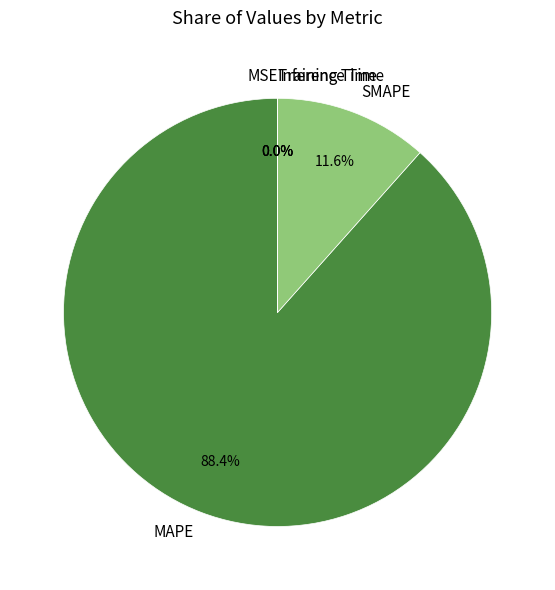

What is the majority slice?

MAPE